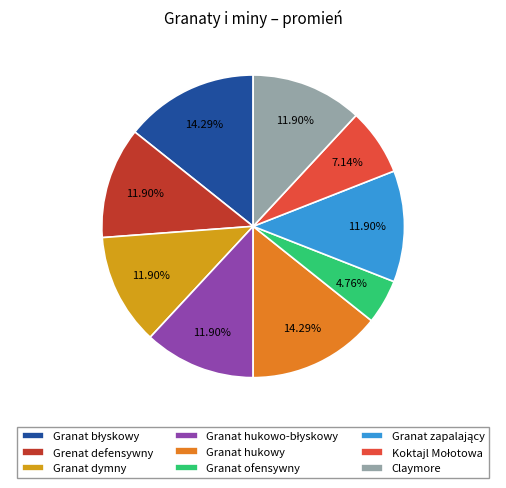

How many segments does this pie chart have?

9